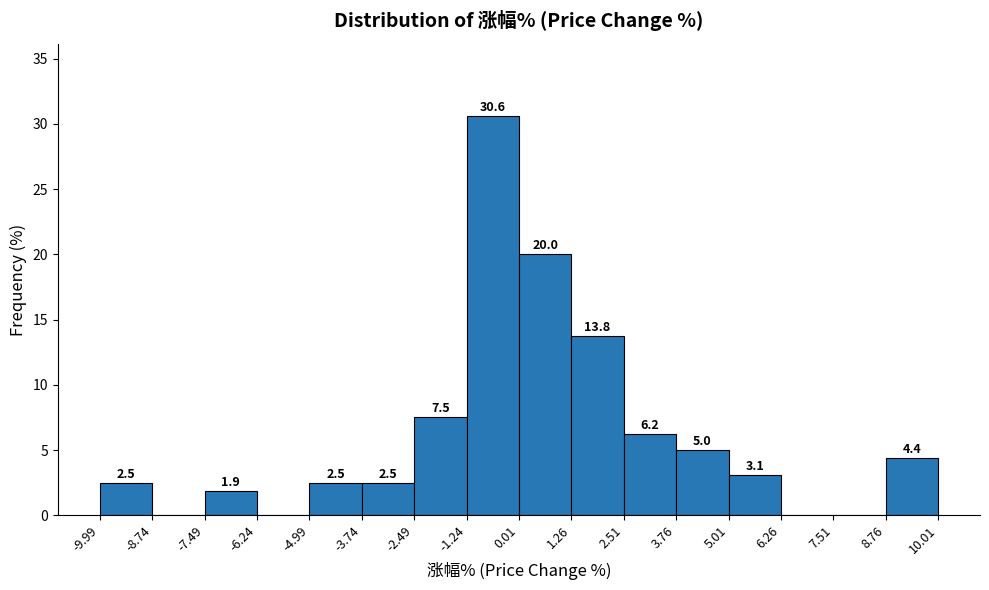

Over which range of the x-axis is the bar tallest?

-1.24 to 0.01